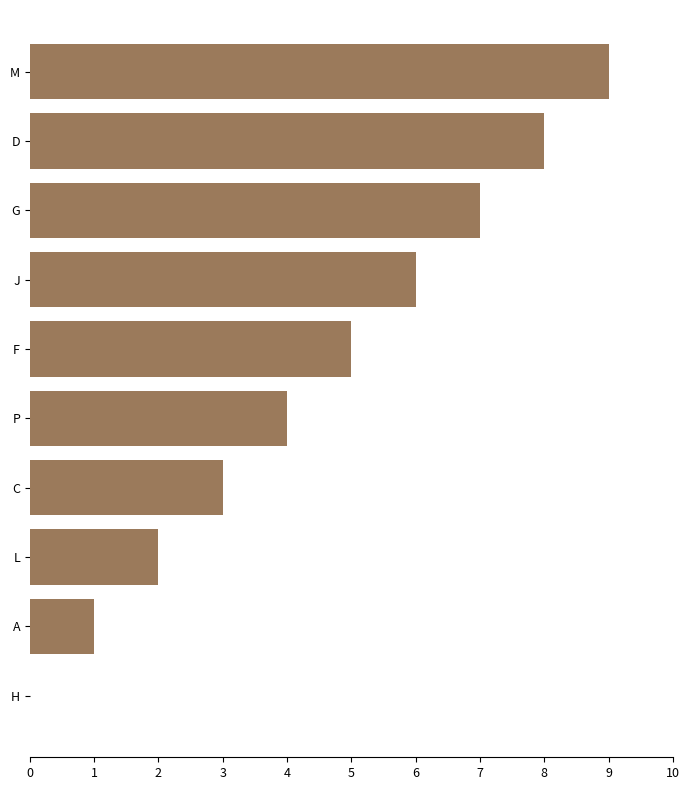

What is the sum of all values?

45